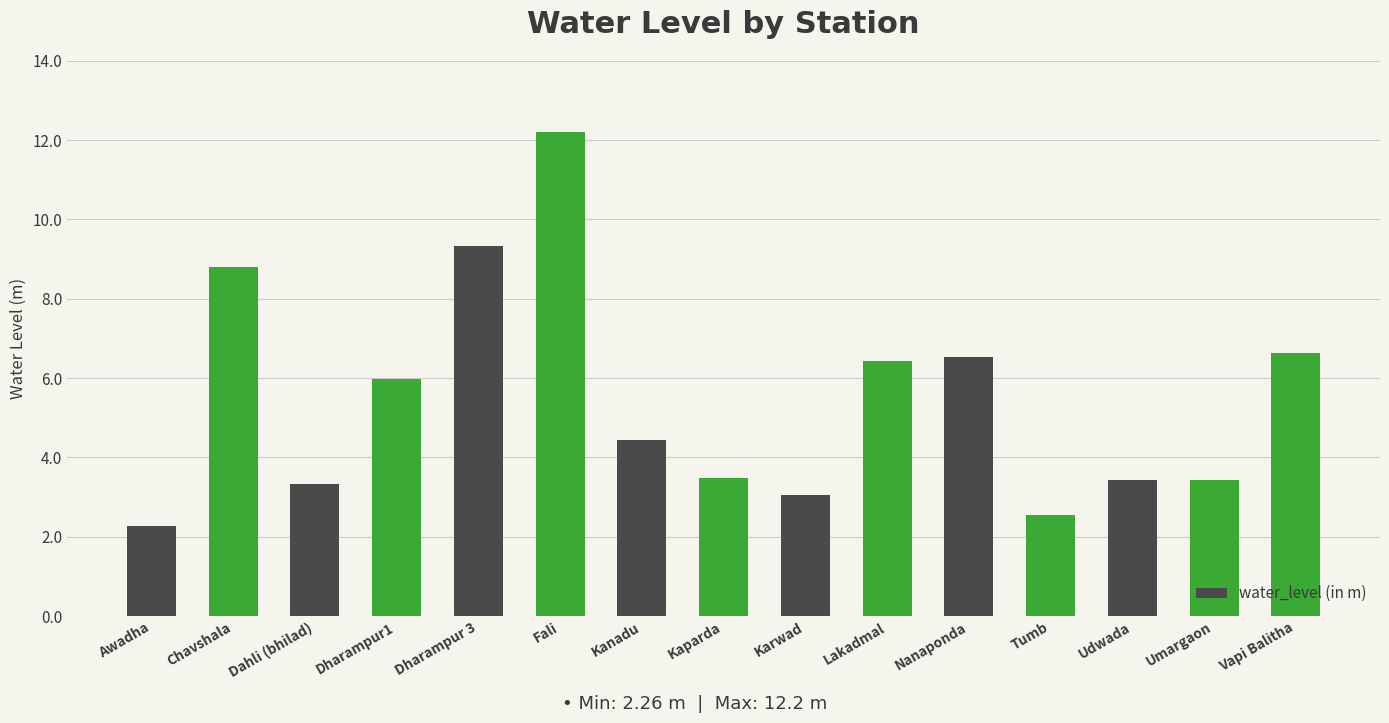

What position from the left is Kaparda?

8